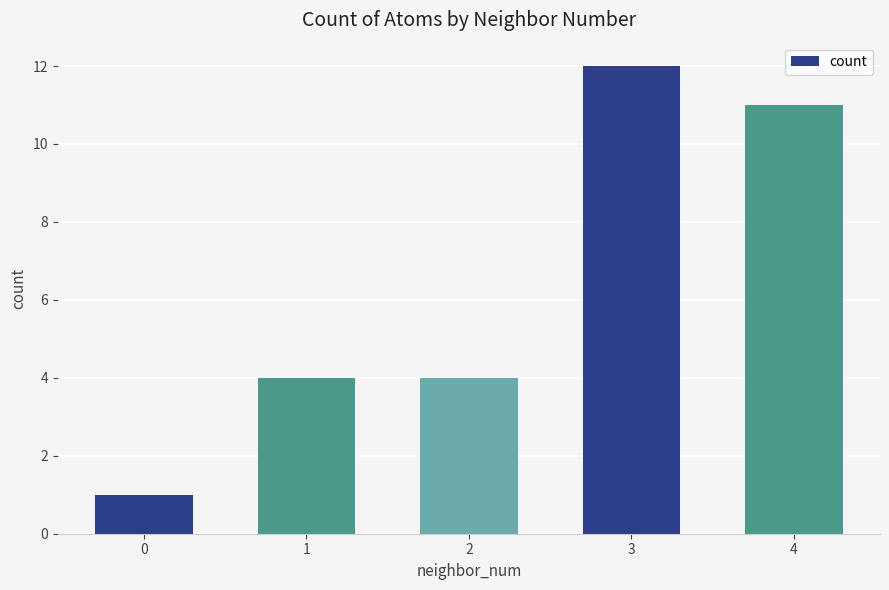

How many data points does each series have?

5